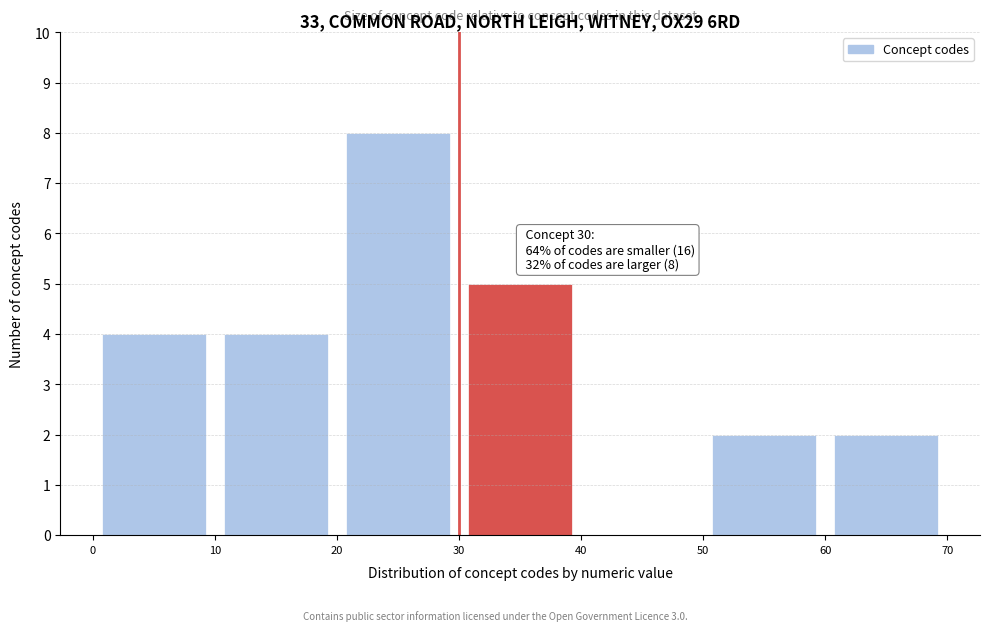

Which range on the x-axis has the tallest bar?

20 to 30